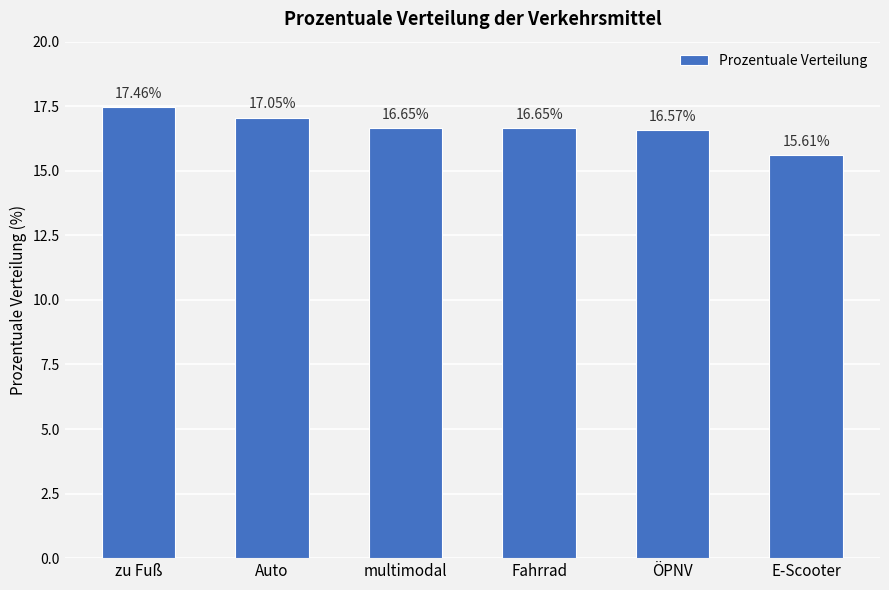

Where is the data nearest to the value 16?

E-Scooter